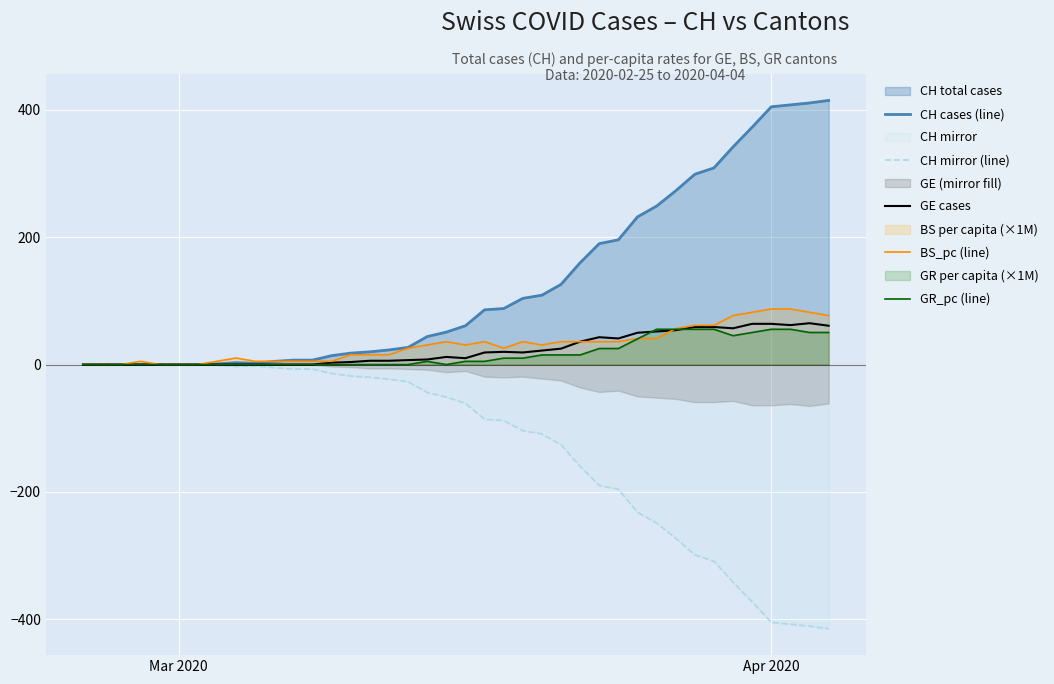

What is the maximum value for GR_pc (line)?

55.4